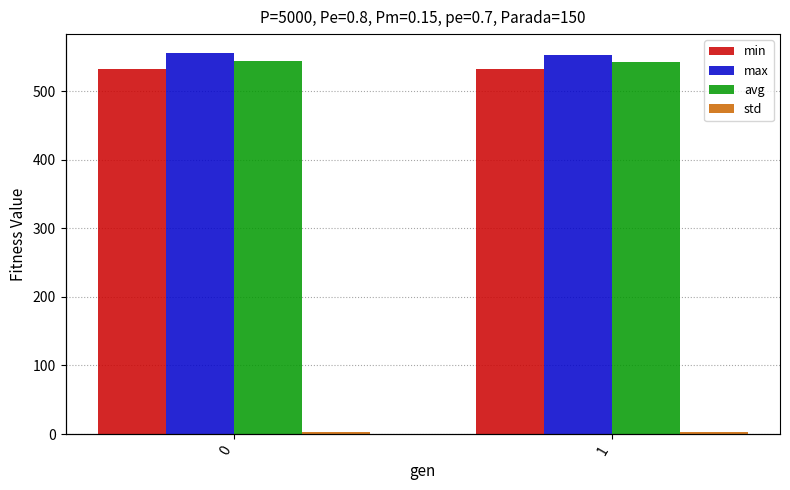

List the series in order of their peak value, highest first.

max, avg, min, std